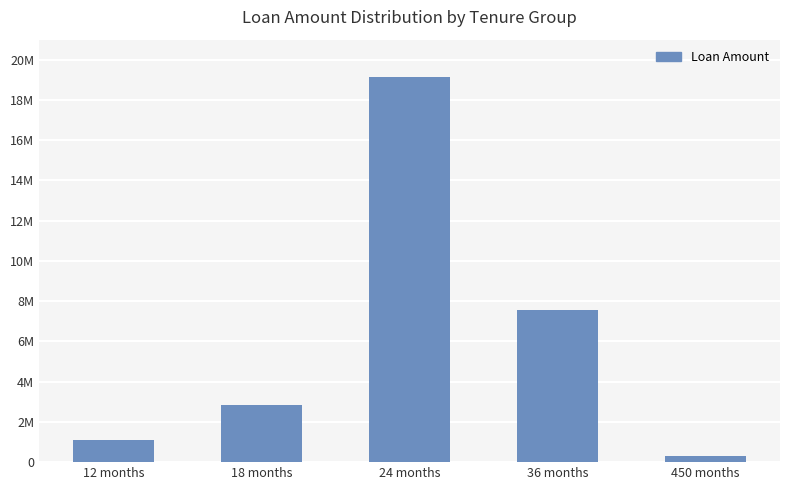

Does the chart contain any negative values?

No